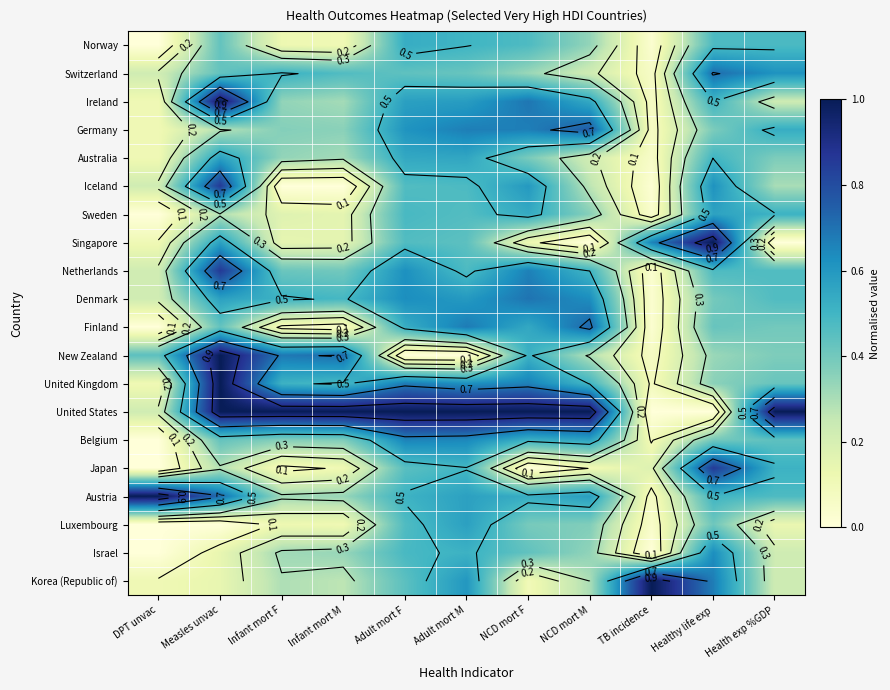

Rank the categories by Netherlands value from lowest to highest.

TB incidence, DPT unvac, Infant mort M, Infant mort F, Health exp %GDP, Healthy life exp, Adult mort M, NCD mort M, Adult mort F, NCD mort F, Measles unvac